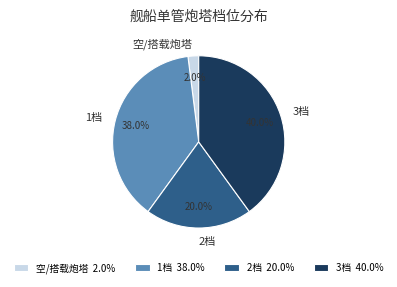

To the nearest percent, what percentage of the pie is 2档?

20%